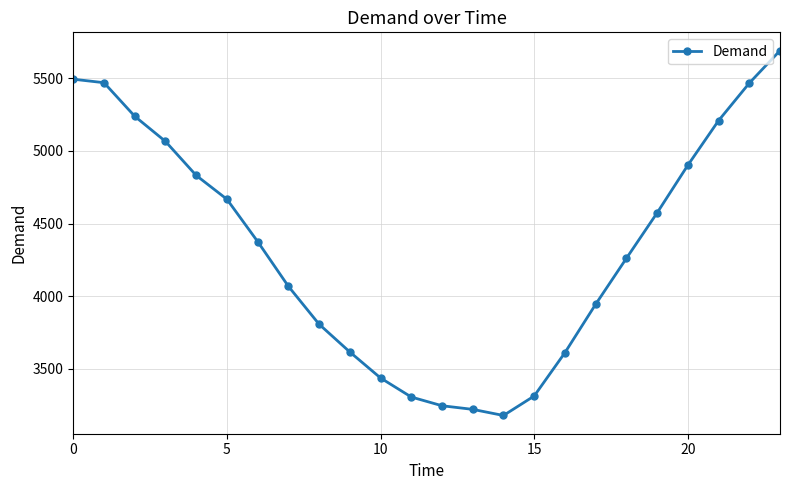

What is the sum of all values?

104009